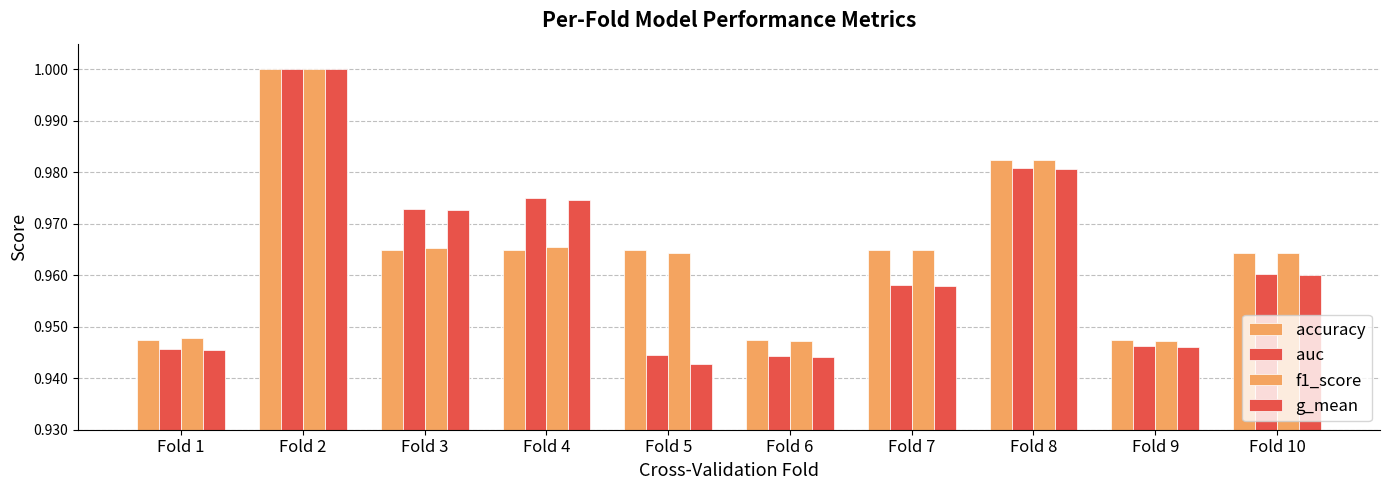

How many data points does each series have?

10